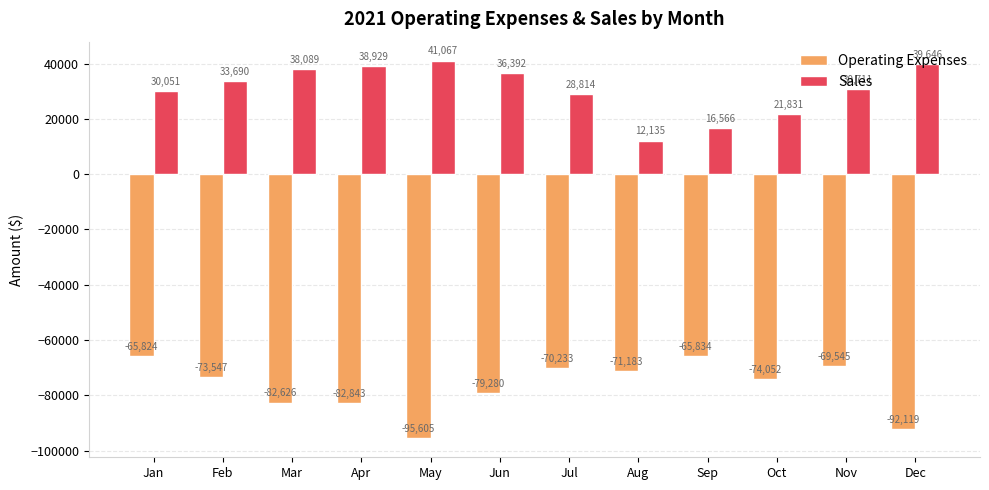

Count the number of data series in this chart.

2